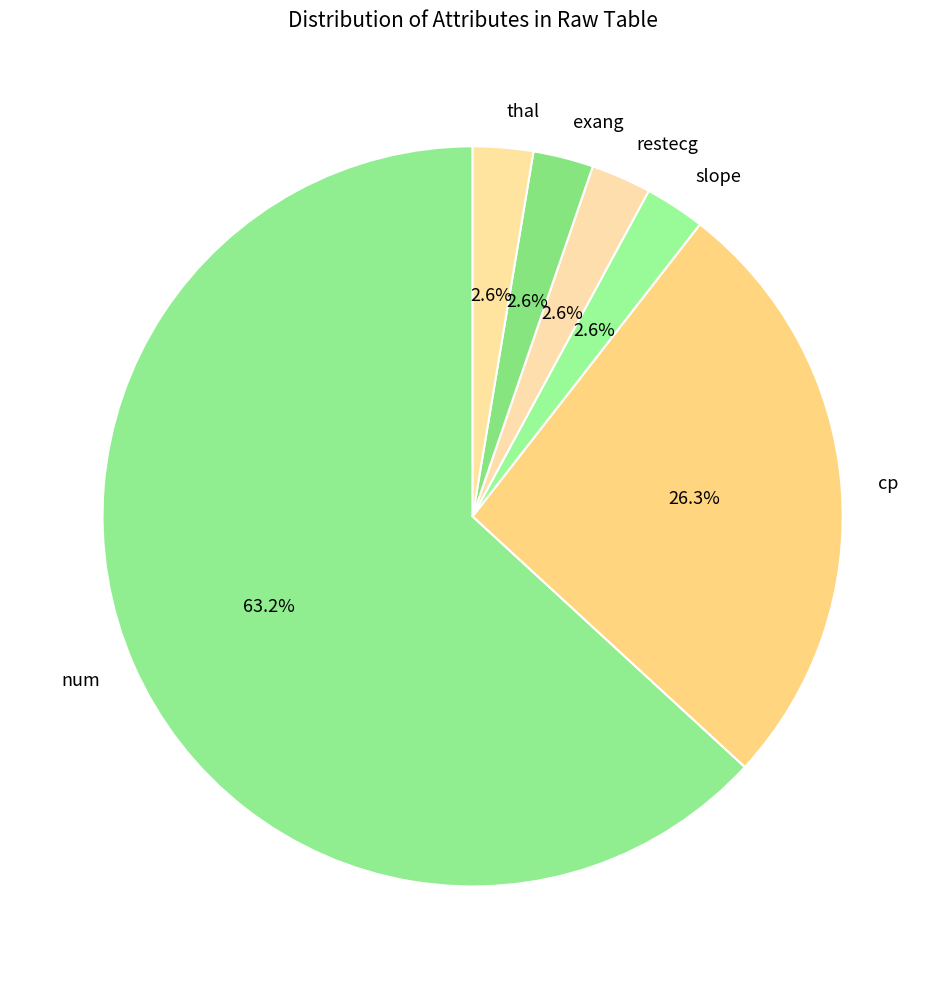

Between cp and exang, which is larger?

cp